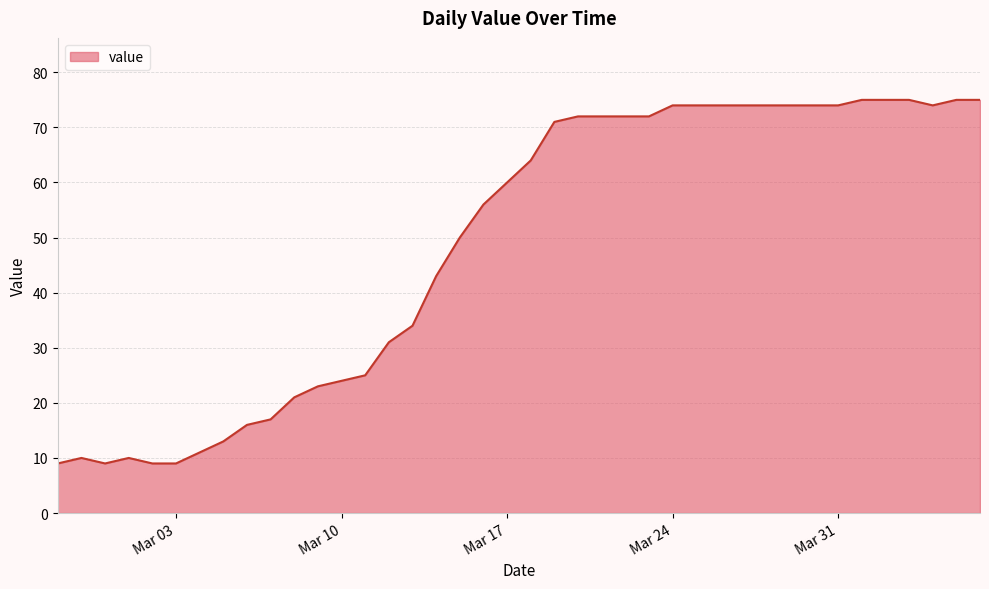

What is the maximum value shown in the chart?

75